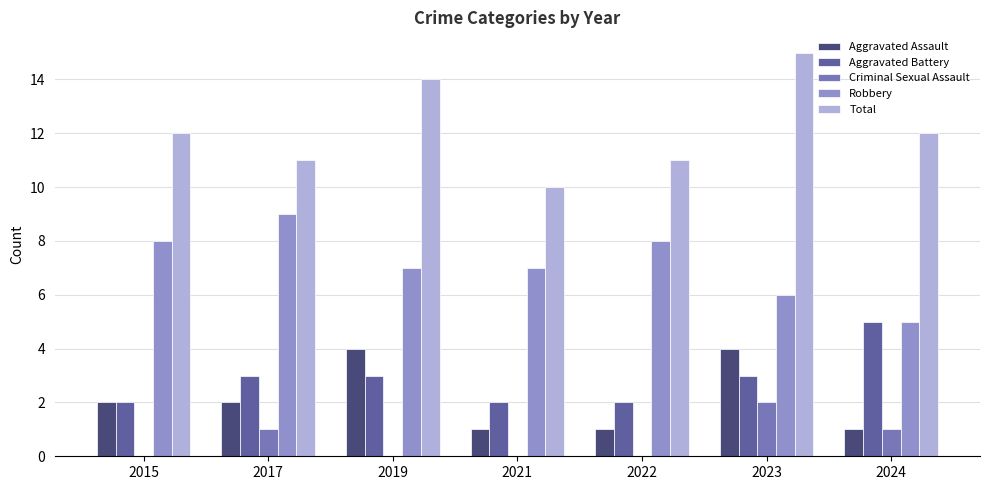

What are all the series names shown in the legend?

Aggravated Assault, Aggravated Battery, Criminal Sexual Assault, Robbery, Total